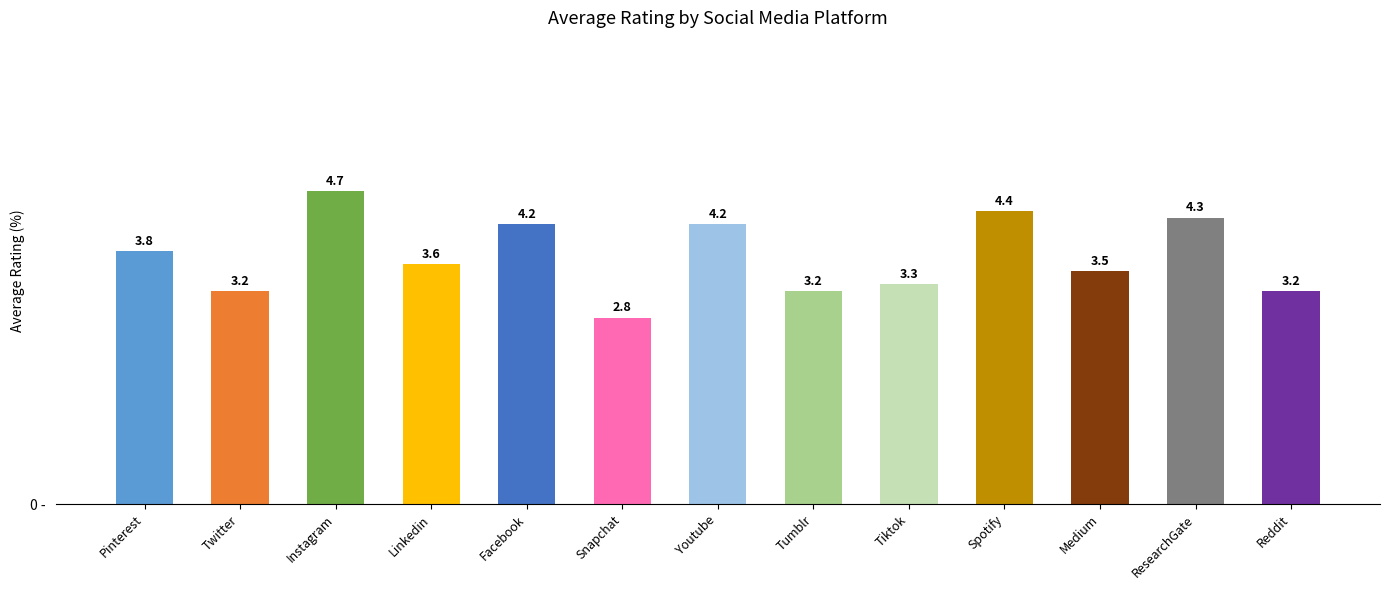

Count the values in the range 3 to 4.

7